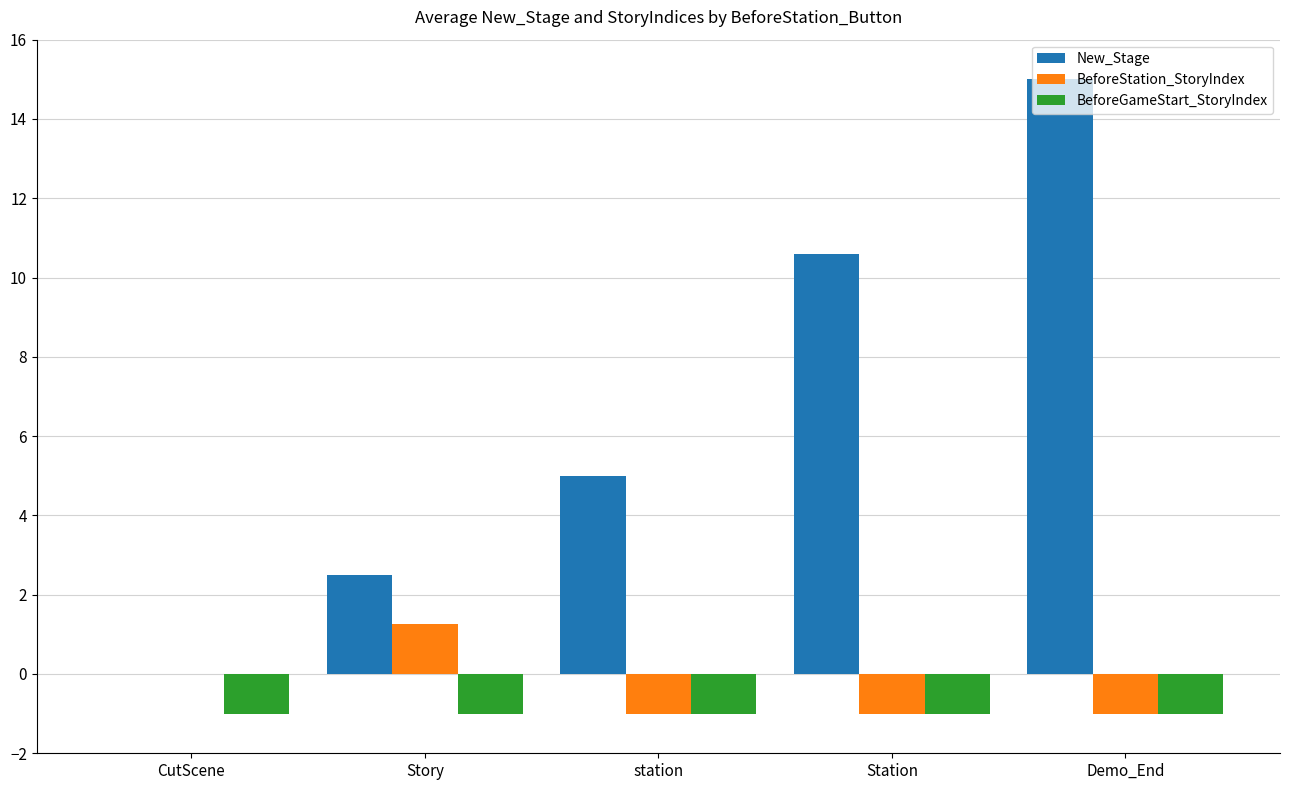

What is the maximum value shown in the chart?

15.0